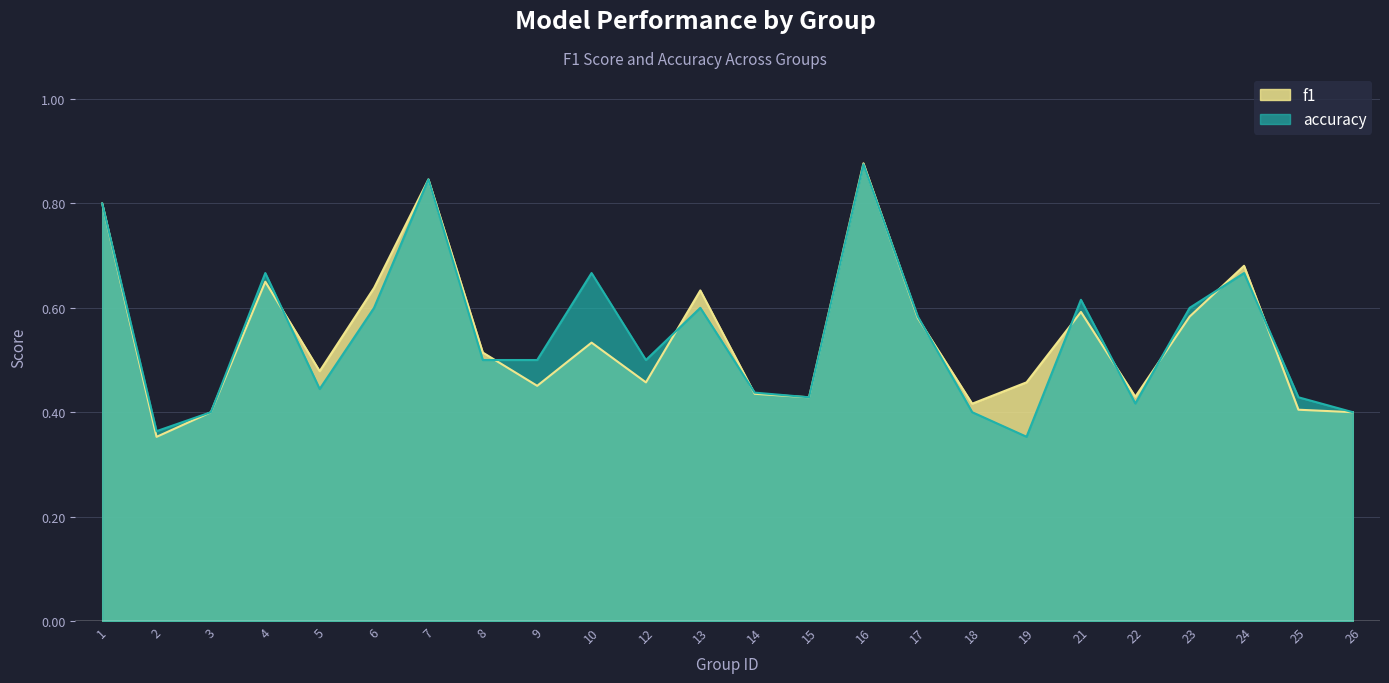

After their last crossing, which series has the higher values: f1 or accuracy?

accuracy